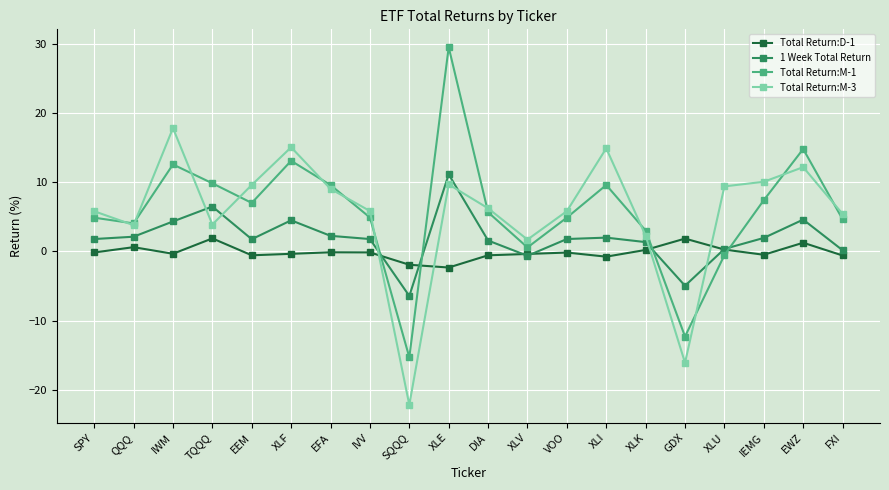

What is the approximate value of Total Return:M-1 at TQQQ?

9.9